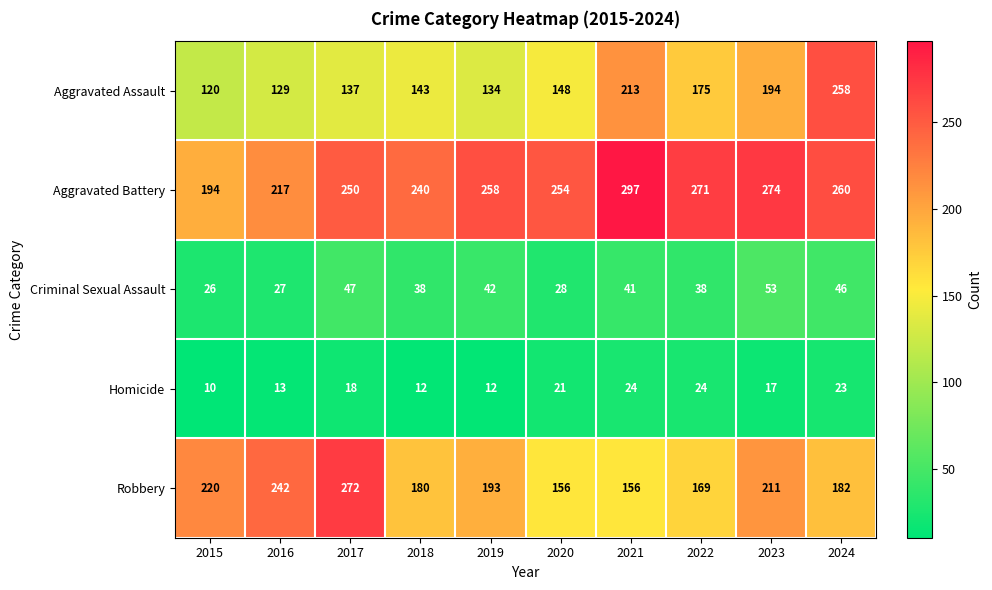

The value of Criminal Sexual Assault at 2018 is 21. True or false?

False